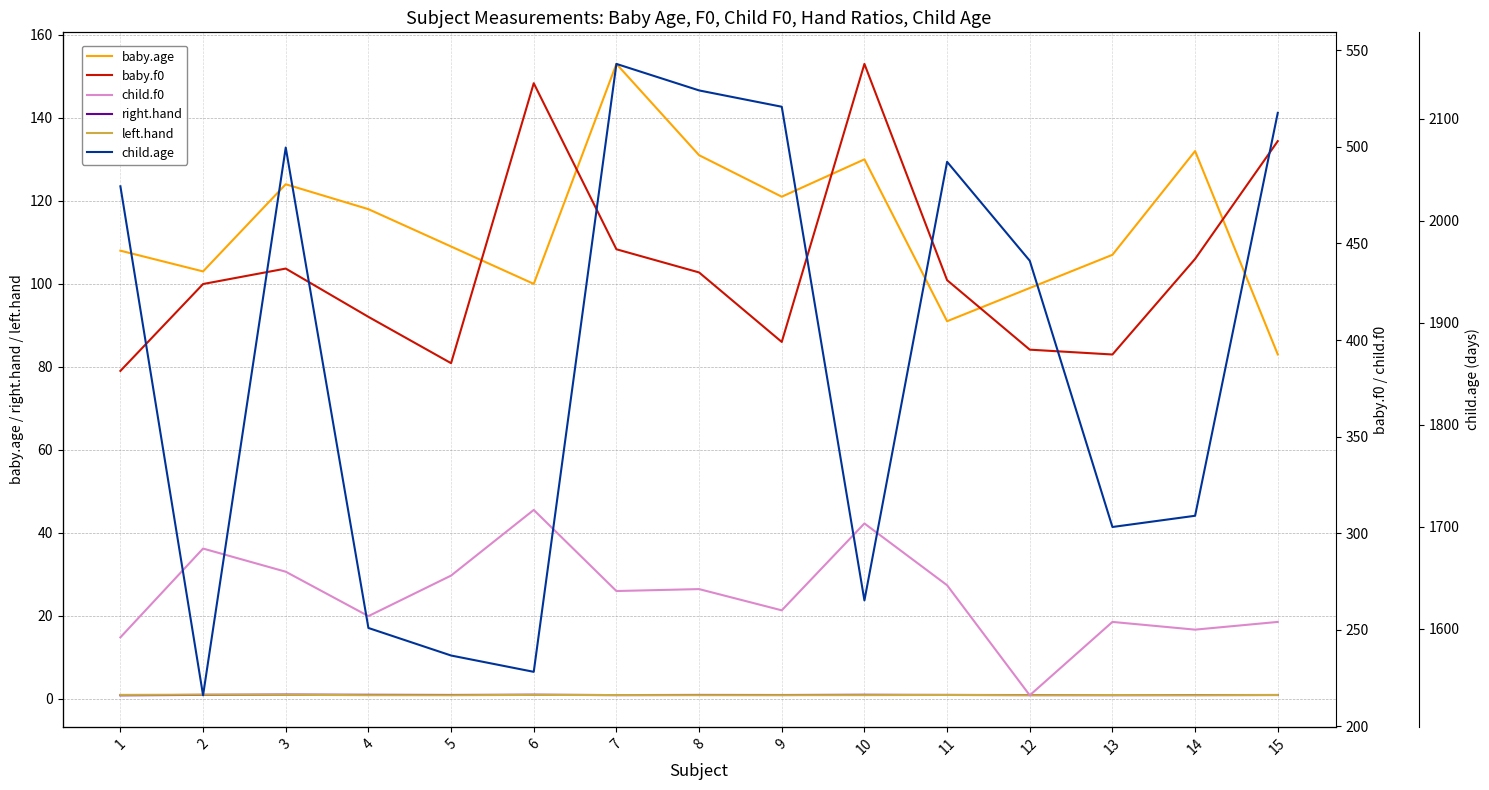

List the labels in order of baby.age value, largest first.

7, 14, 8, 10, 3, 9, 4, 5, 1, 13, 2, 6, 12, 11, 15